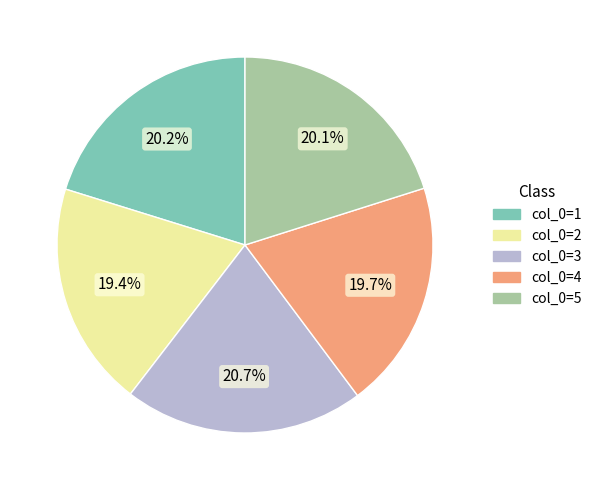

Does any single category account for the majority?

No